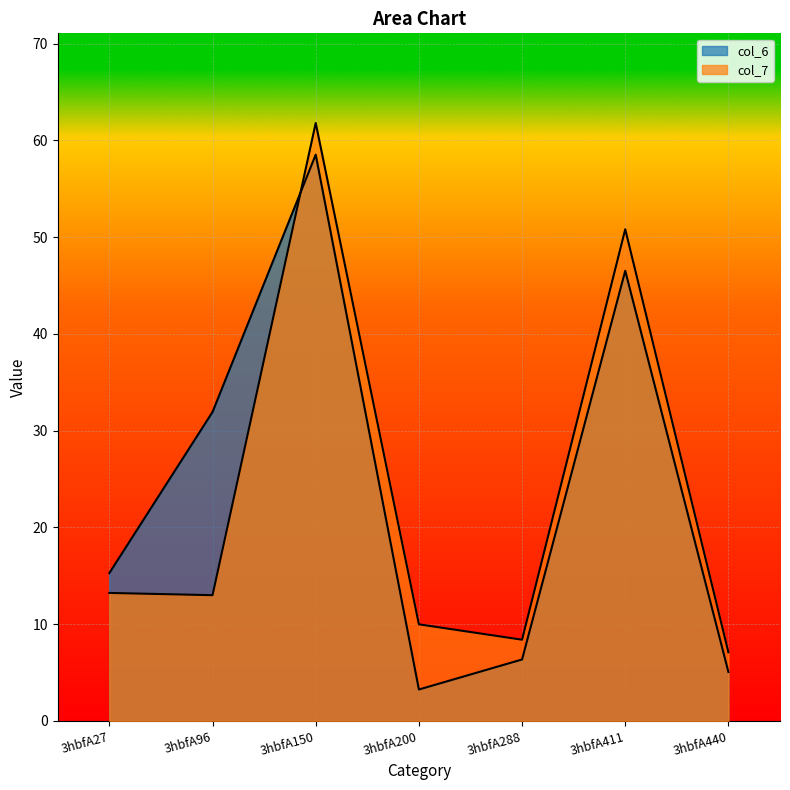

Where is the first local maximum for col_6?

3hbfA150